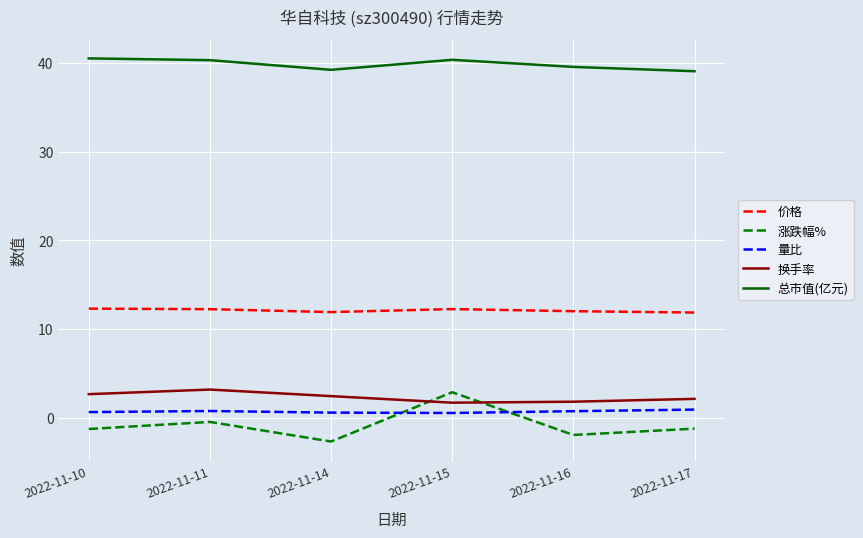

Which series has the largest range (max minus min)?

涨跌幅%